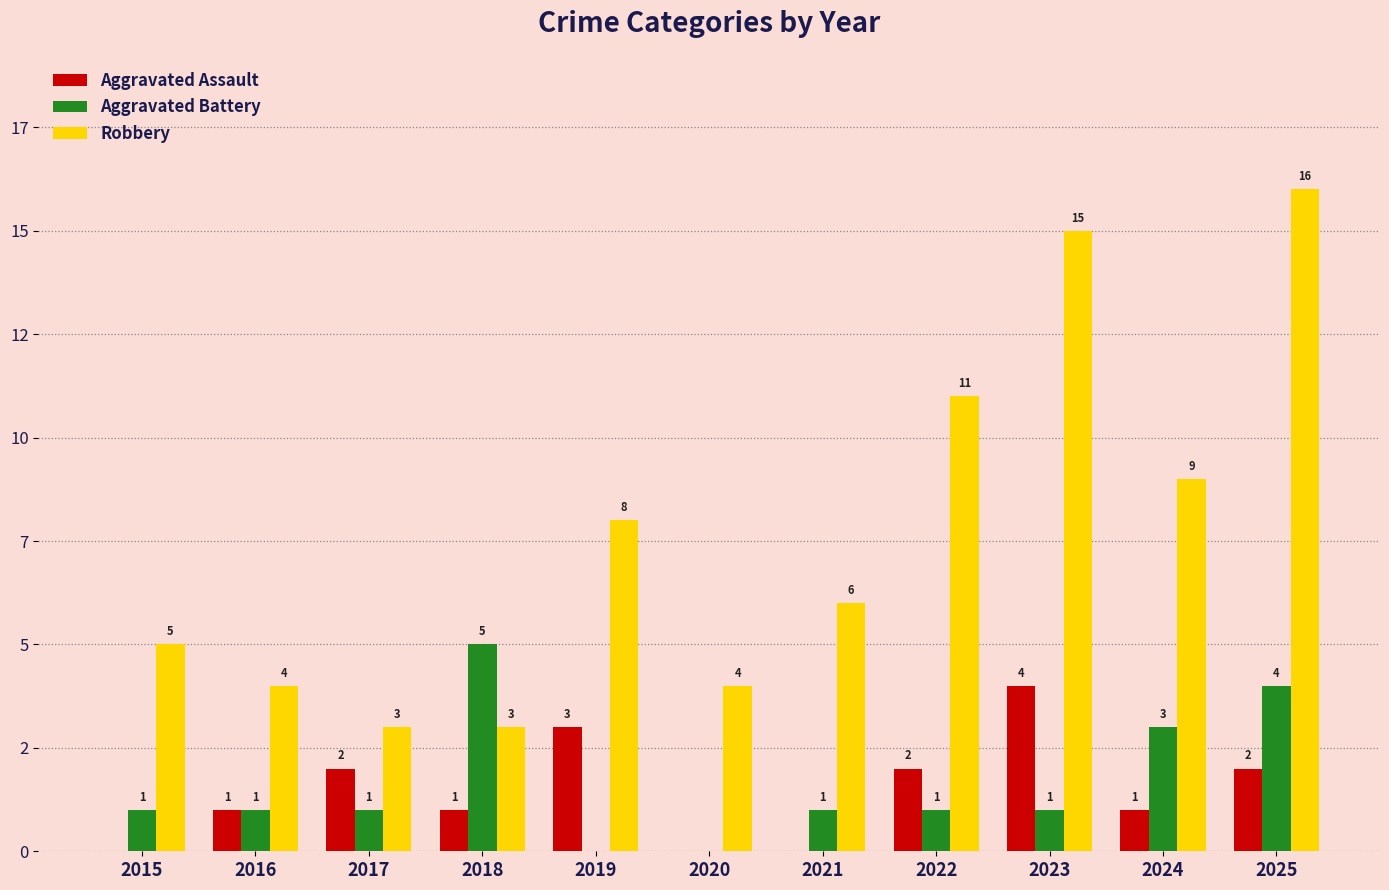

Is the value of Aggravated Assault at 2025 greater than the value of Aggravated Battery at 2019?

Yes